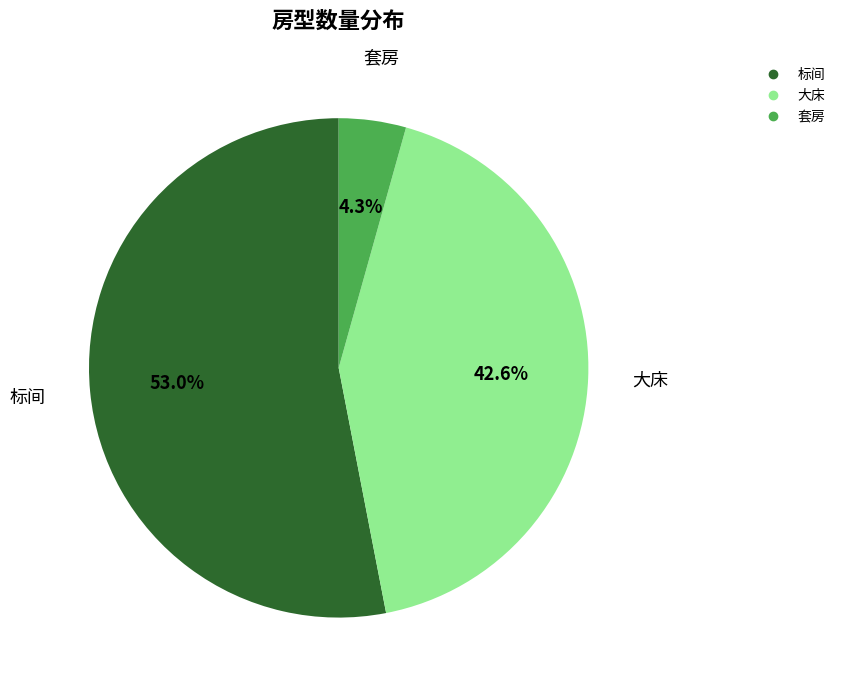

How many slices are in this pie chart?

3